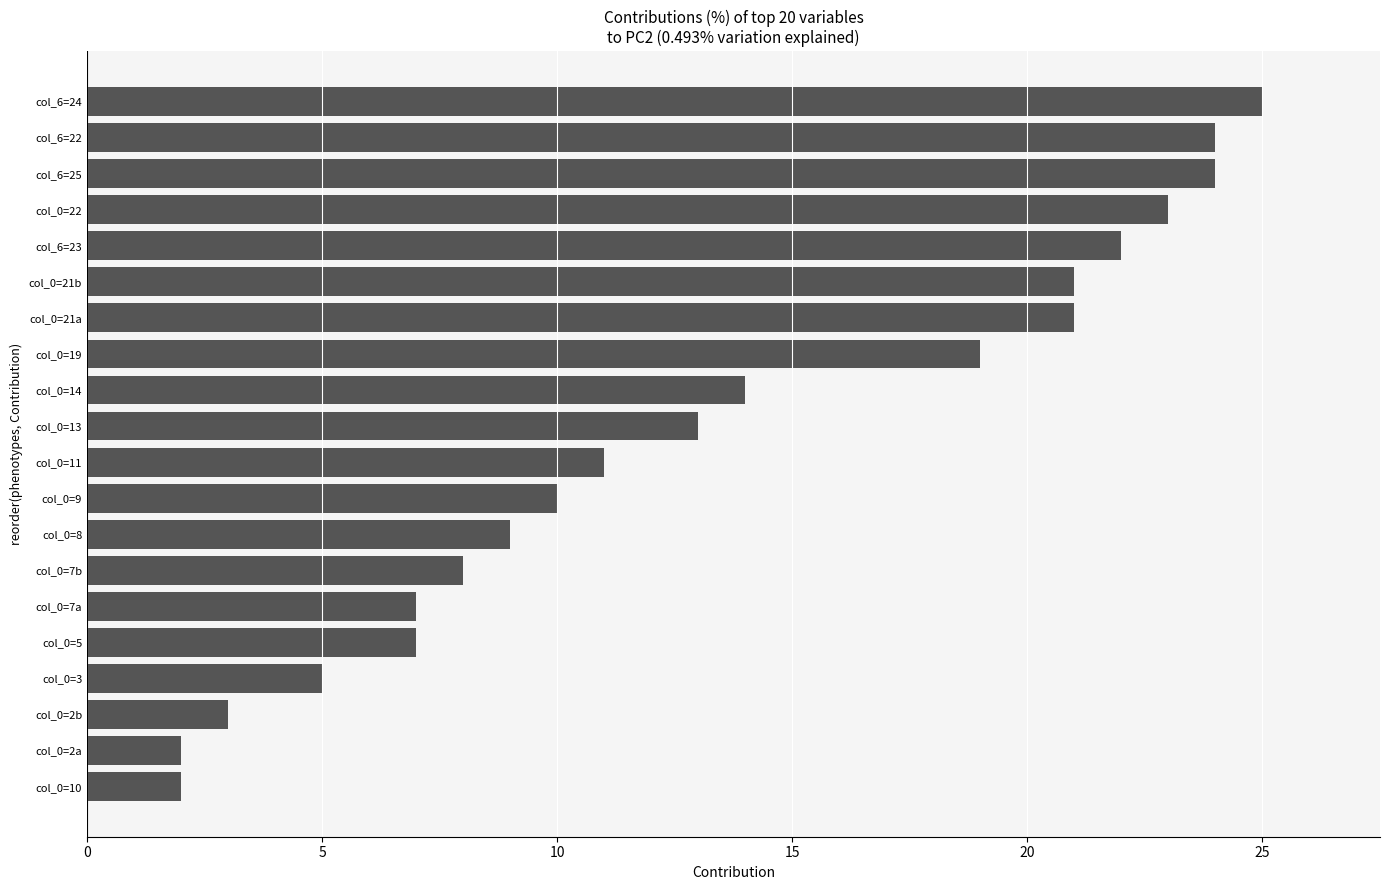

Which label corresponds to the largest value in the chart?

col_6=24